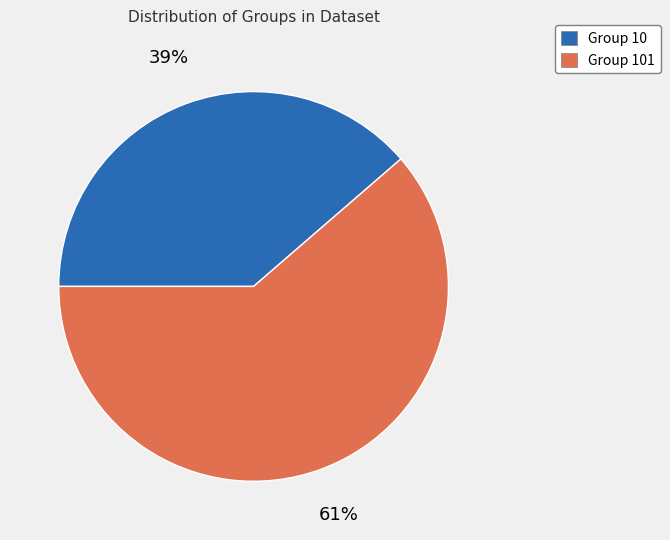

Does any single category account for the majority?

Yes